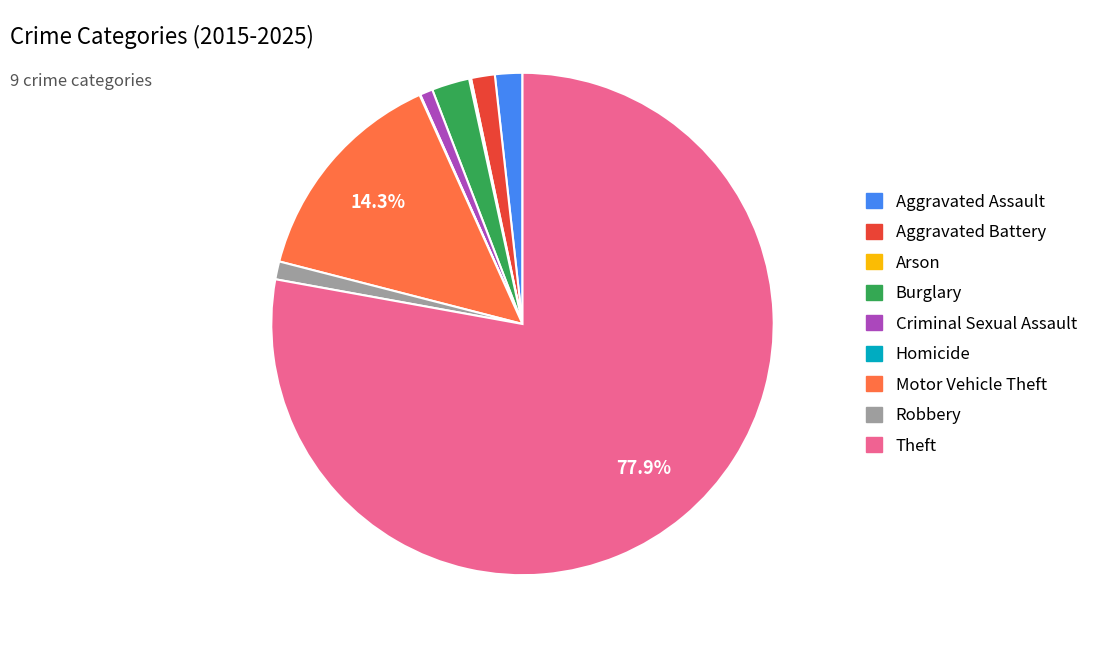

To the nearest percent, what is the combined percentage of Criminal Sexual Assault and Robbery?

2%